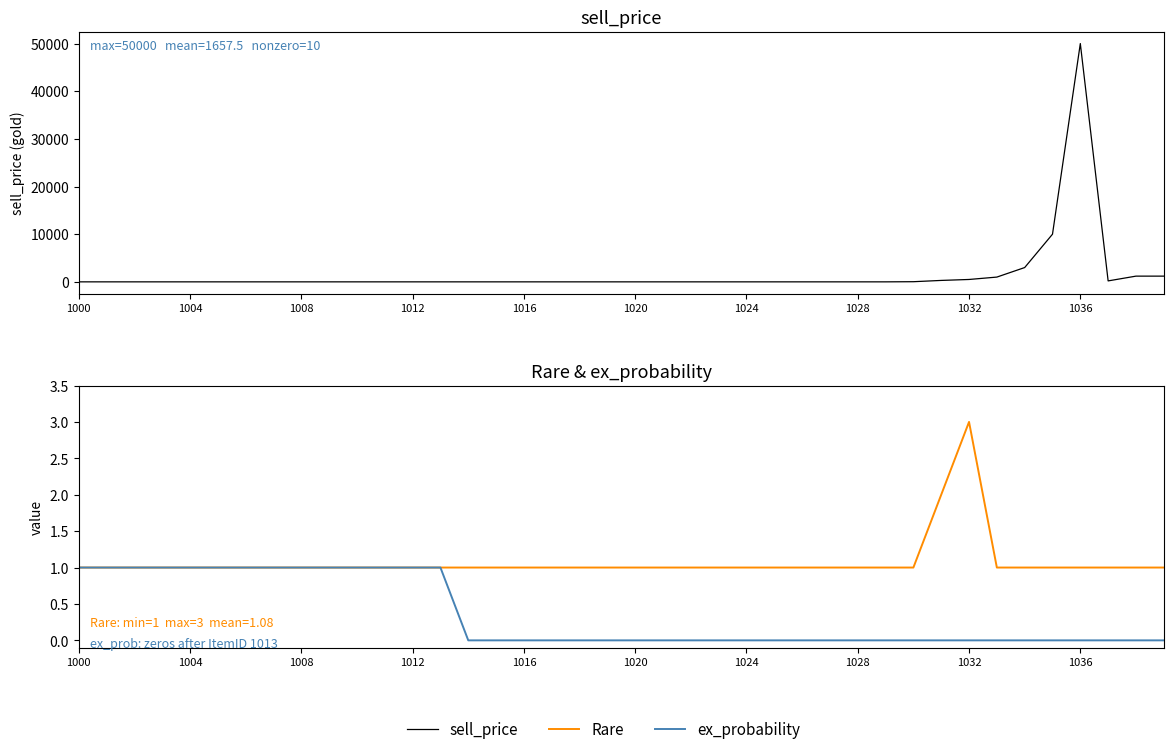

What is the sum of the Rare values at 1000 and 35?

2